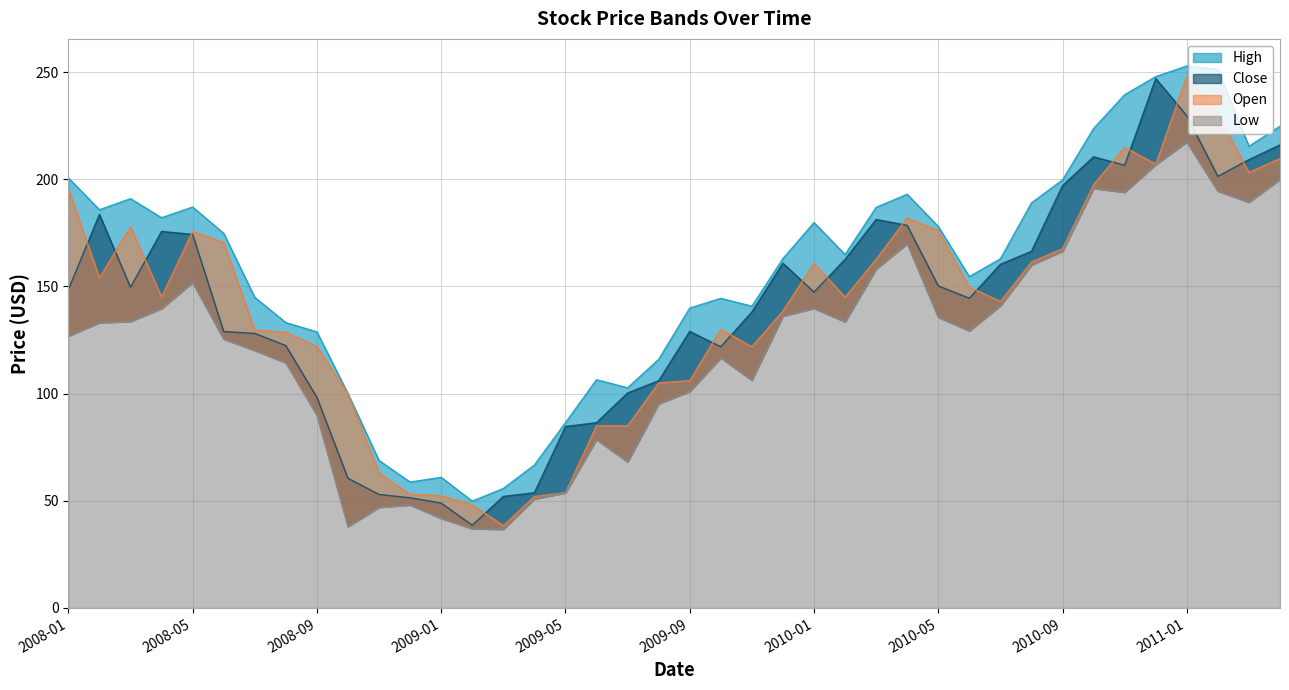

What position from the left is 2009-06?

18